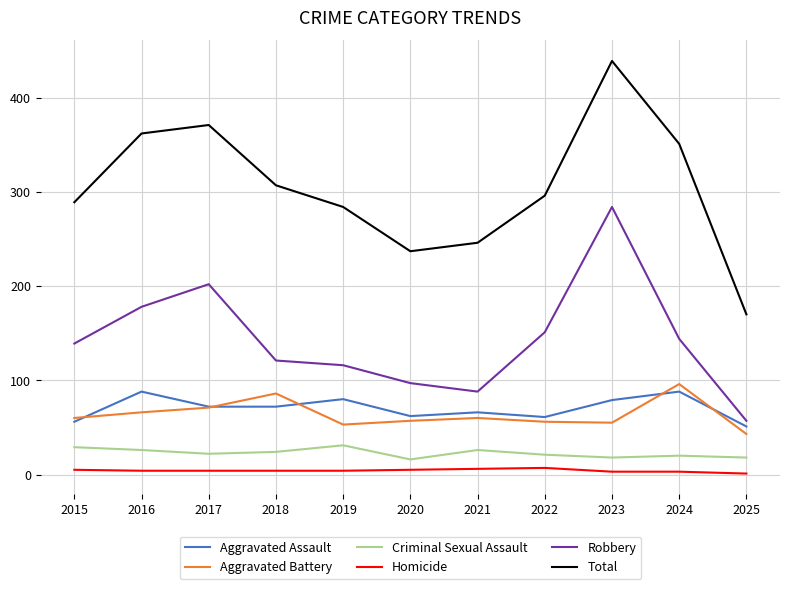

The value of Aggravated Battery at 2017 is 127. True or false?

False